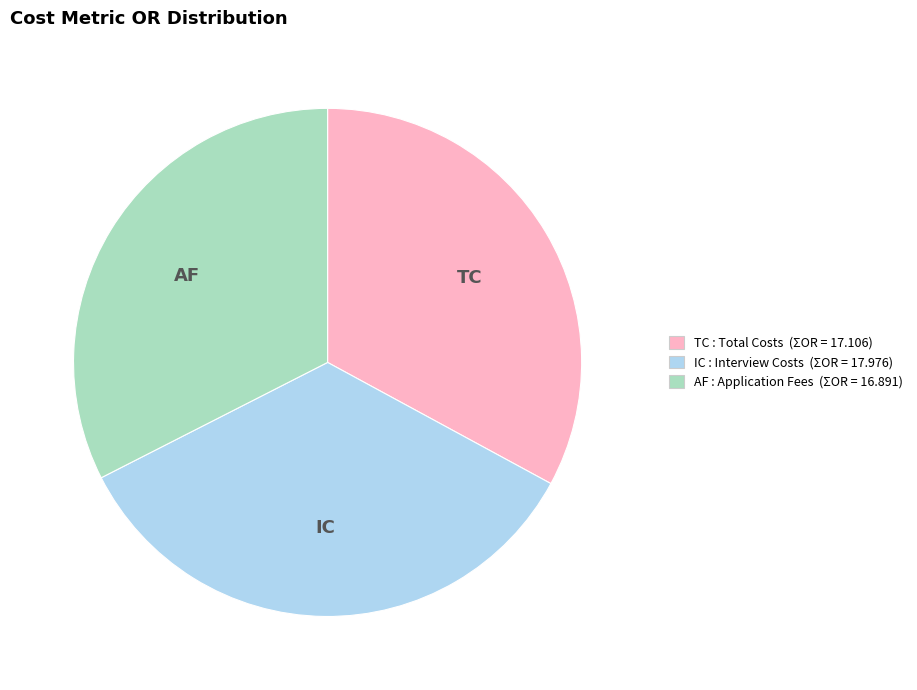

Is there any slice that represents more than half of the pie?

No